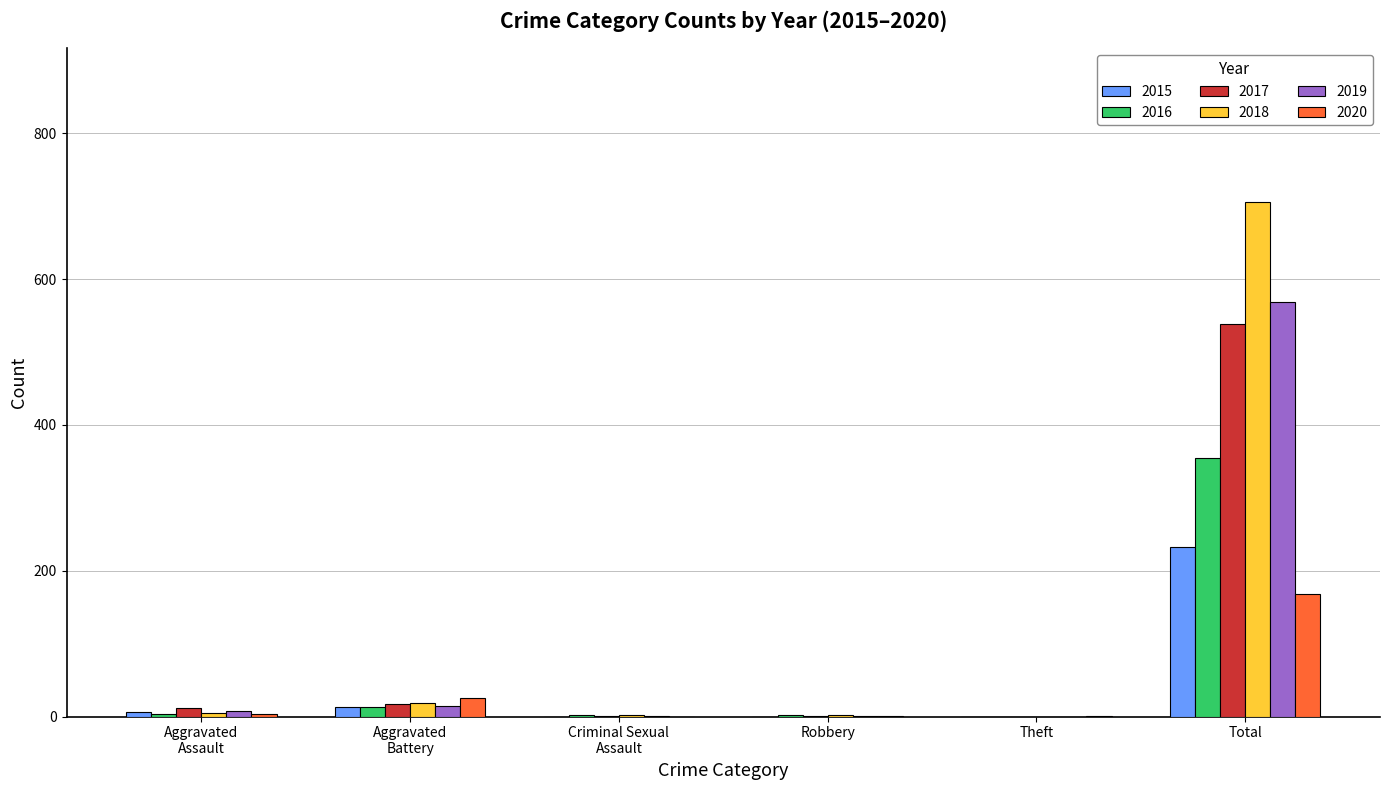

The value of 2015 at Theft is 0. True or false?

True